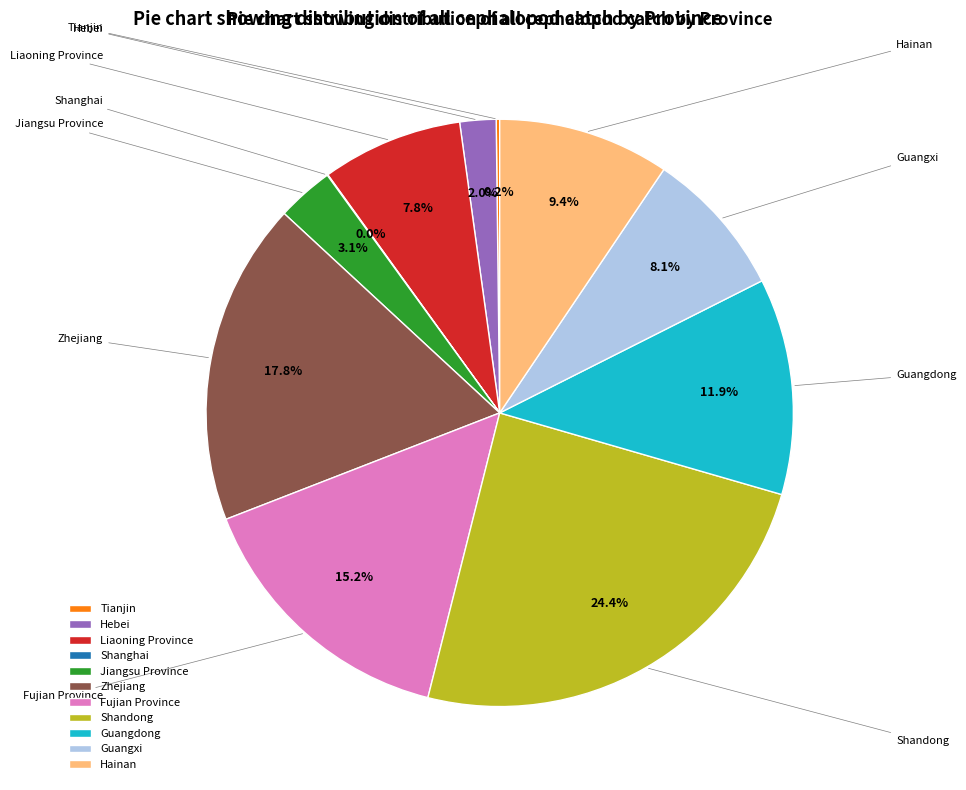

Which has a higher value, Hebei or Guangxi?

Guangxi